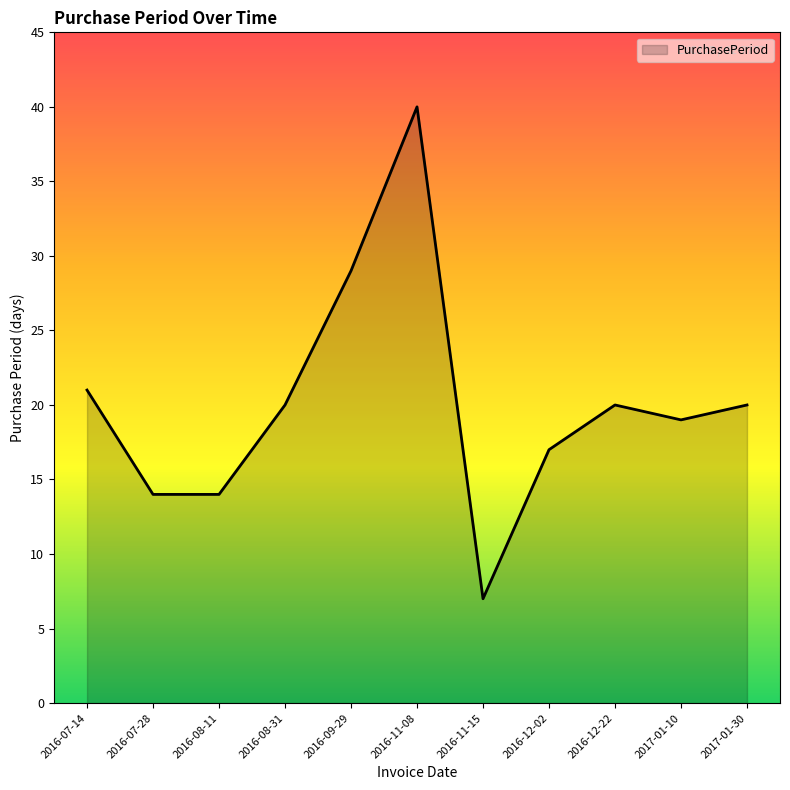

True or false: the data shows 14 at 2016-07-28.

True